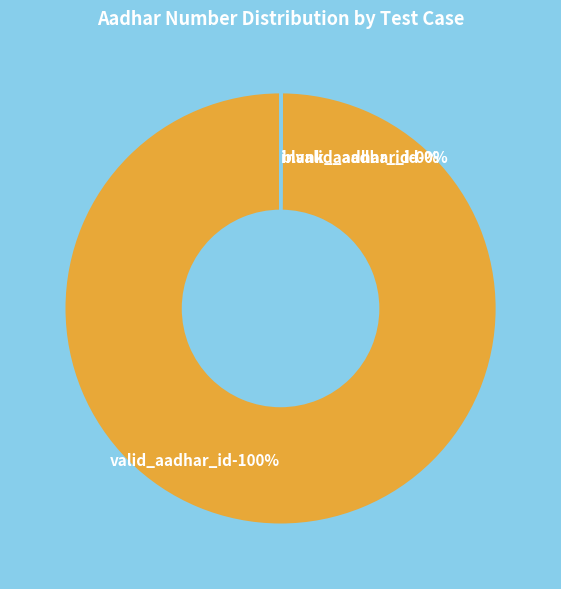

Which category has the smallest portion of the pie?

blank_aadhar_id